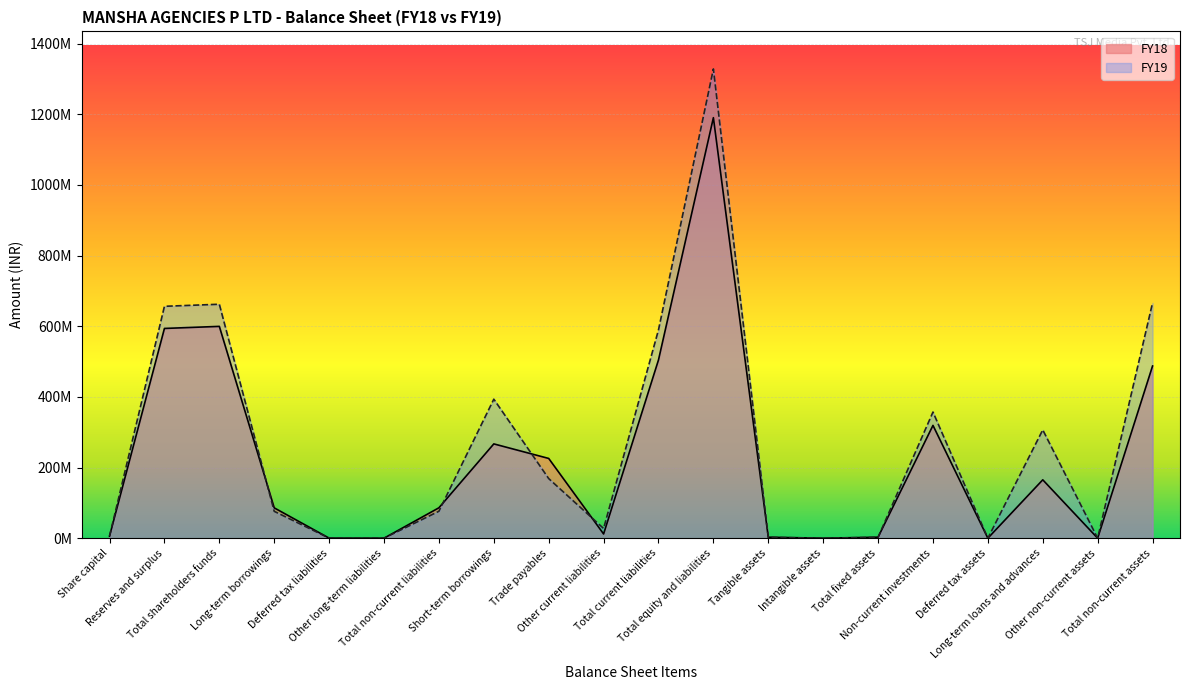

At which category does the chart reach its minimum across all series?

Other long-term liabilities